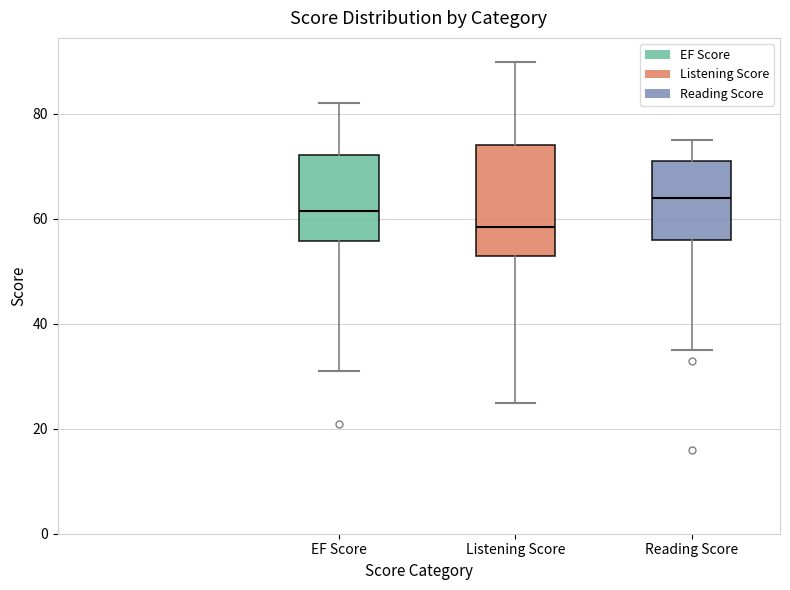

Comparing the boxes themselves (not the whiskers), which one is the tallest?

Listening Score